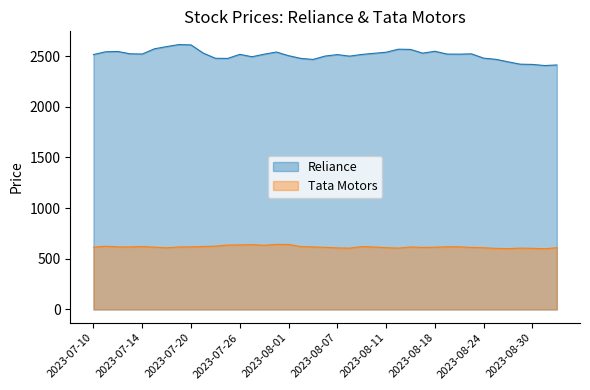

The Reliance series shows 2500.7 at 2023-08-04. True or false?

True